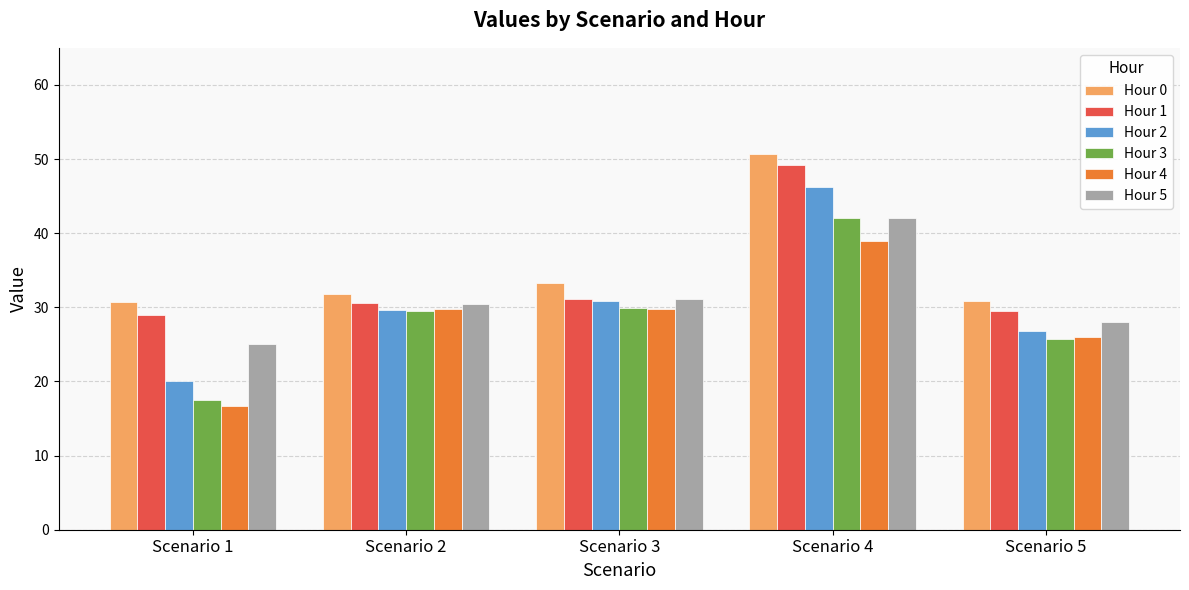

What is the approximate value of Hour 4 at Scenario 2?

29.8